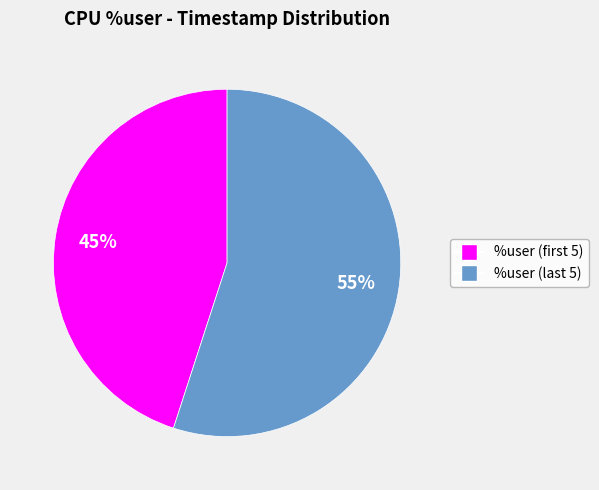

Is there any slice that represents more than half of the pie?

Yes